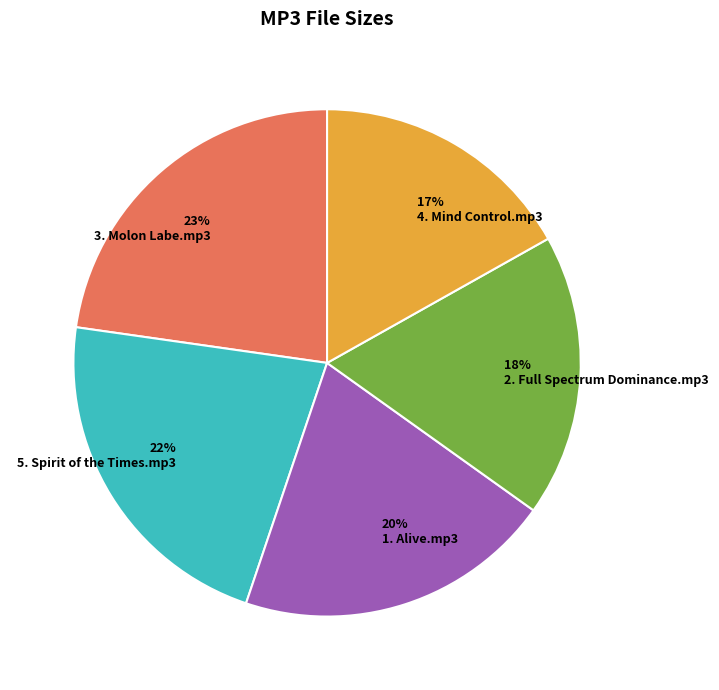

Is the sum of 23% 3. Molon Labe.mp3 and 20% 1. Alive.mp3 greater than half?

No